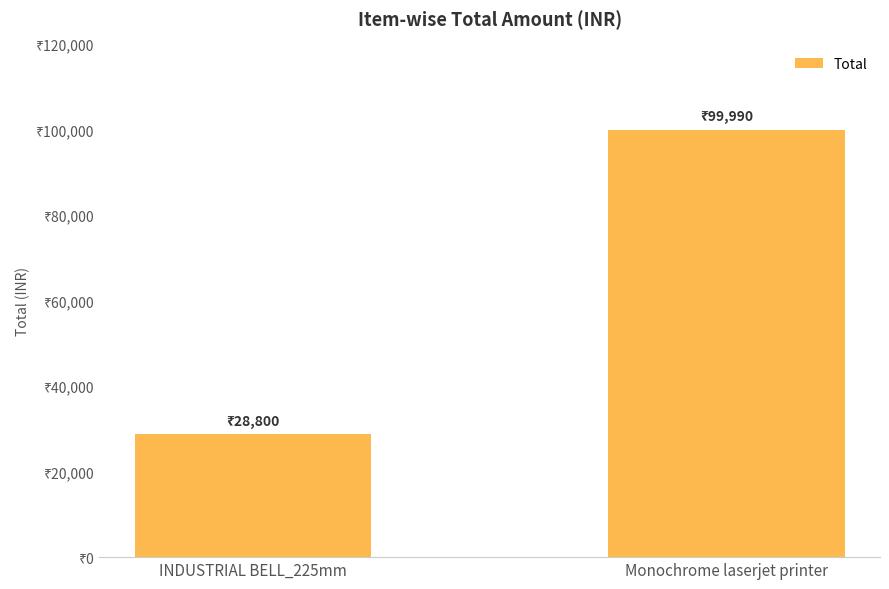

What is the minimum value shown in the chart?

28800